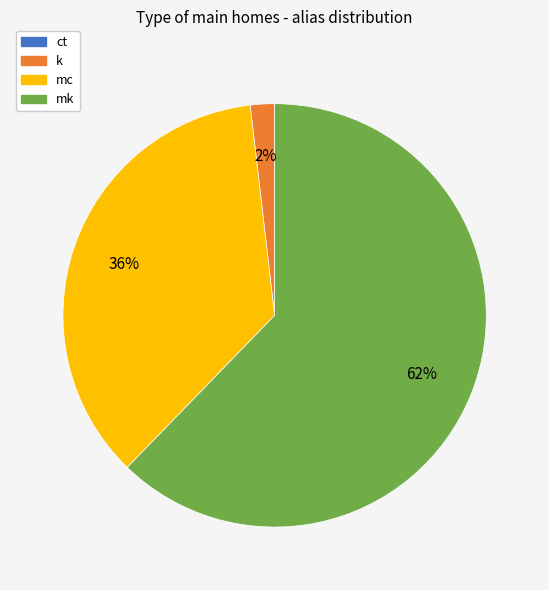

Between k and mk, which is larger?

mk